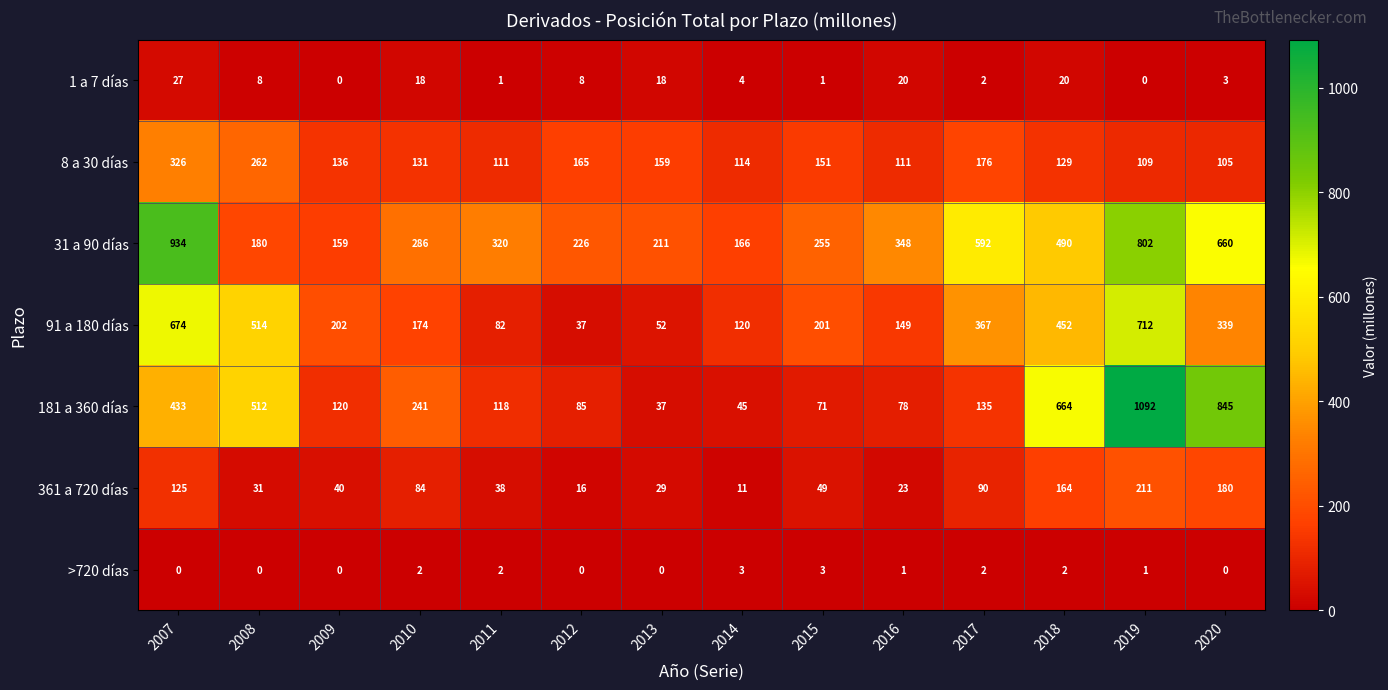

What is the lowest value of the 91 a 180 días series?

37